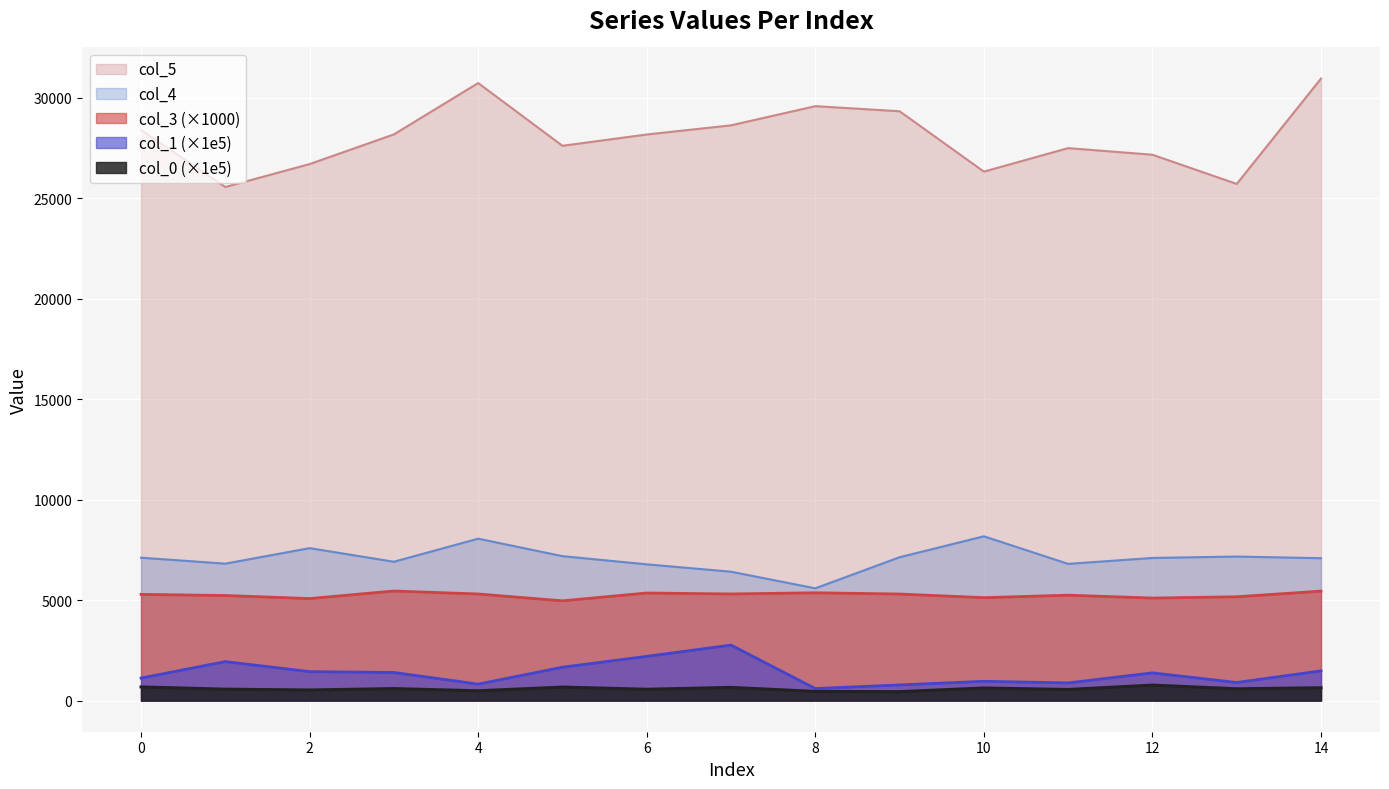

What is the maximum value for col_3?

5453.5